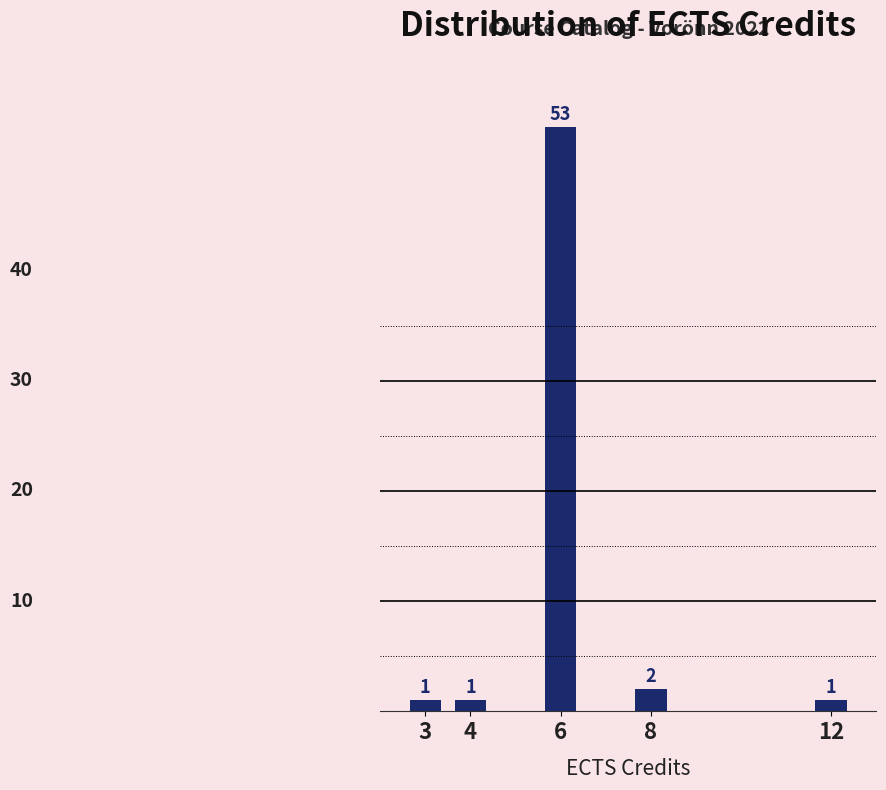

Reading left to right, what are all the values shown in this chart?

1	1	53	2	1